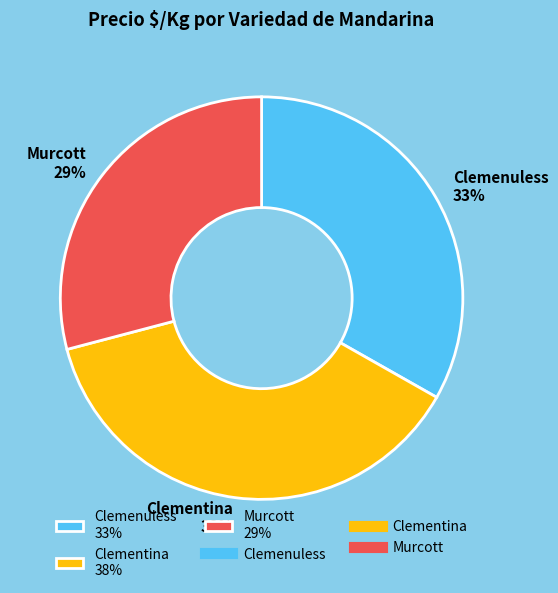

What is the ratio of the value at Clementina 38% to the value at Murcott 29%?

1.3